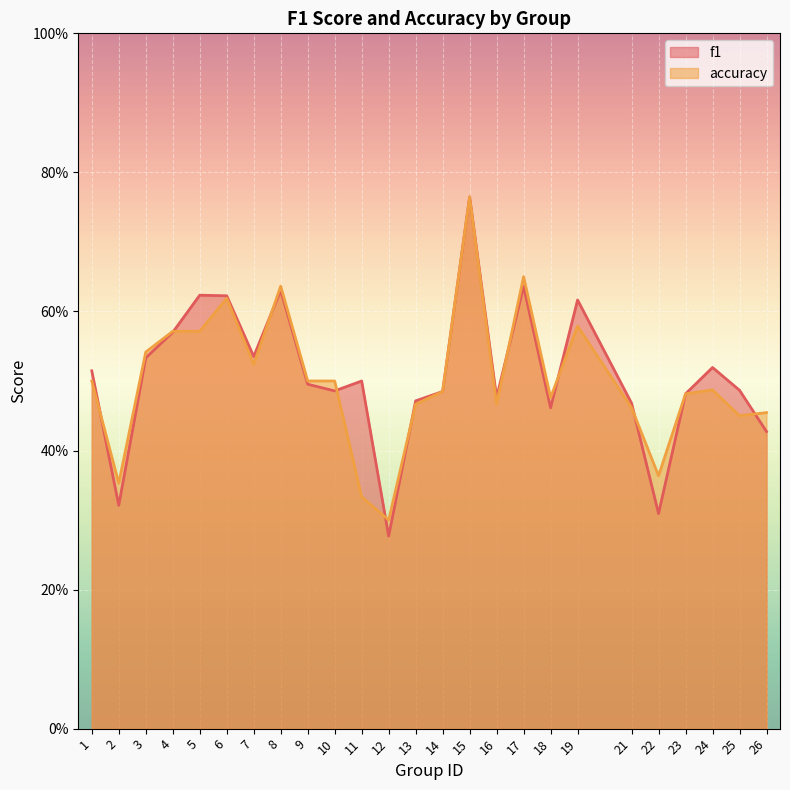

What is the difference between the second highest and minimum values in the f1 series?

0.4